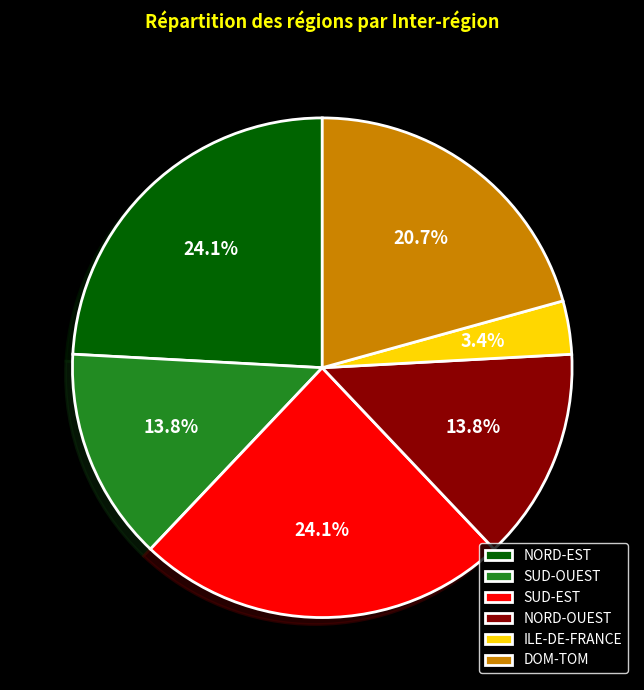

What is the ratio of the value at NORD-OUEST to the value at NORD-EST?

0.6